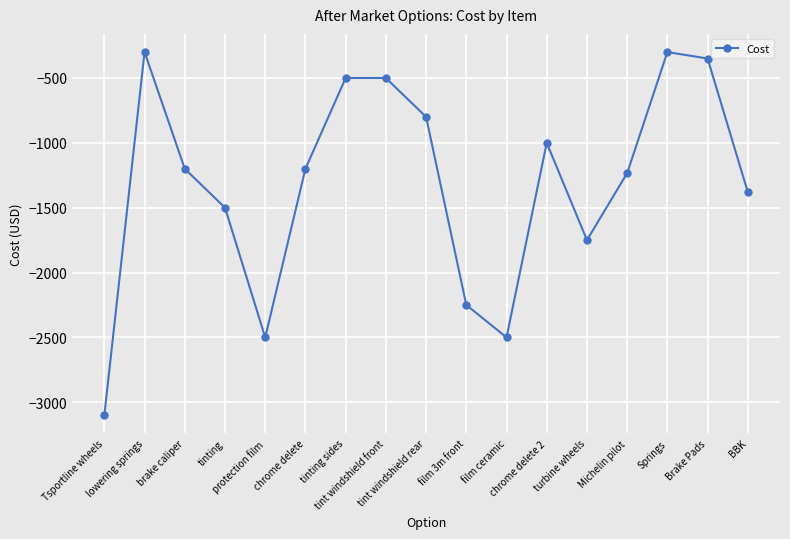

At which category does the data reach its first local peak?

lowering springs